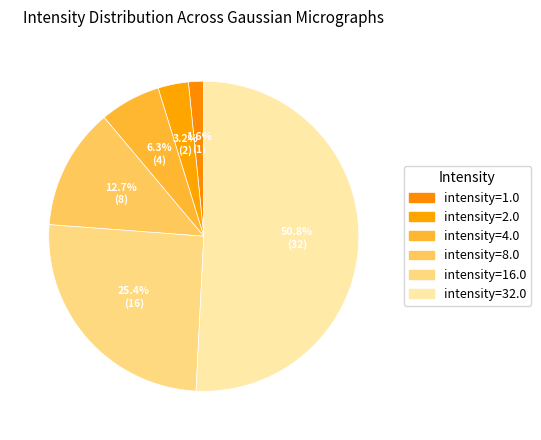

Approximately how many times larger is the value at intensity=8.0 compared to intensity=32.0?

0.2